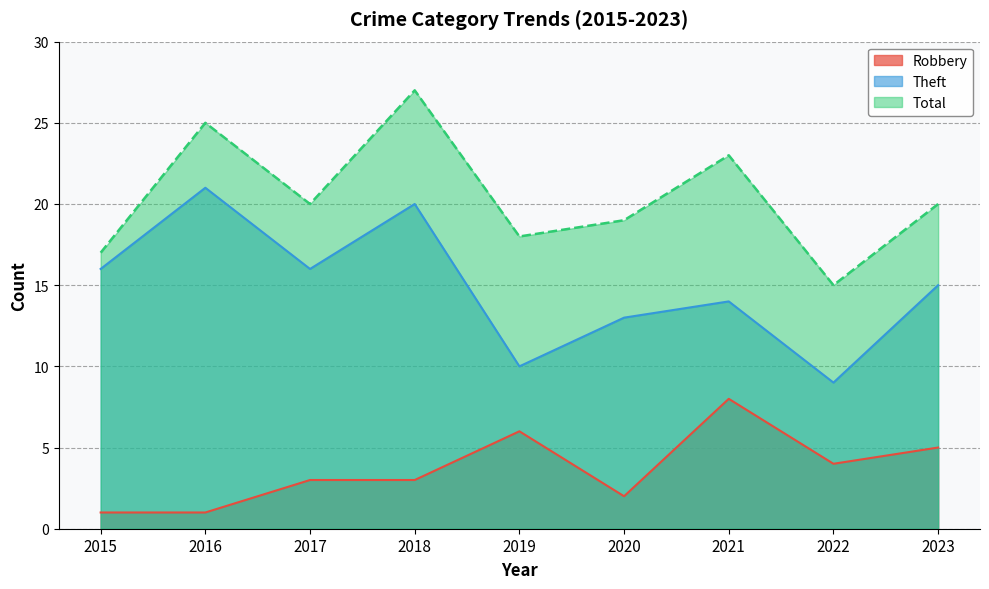

How many data points in Total are less than 20?

4